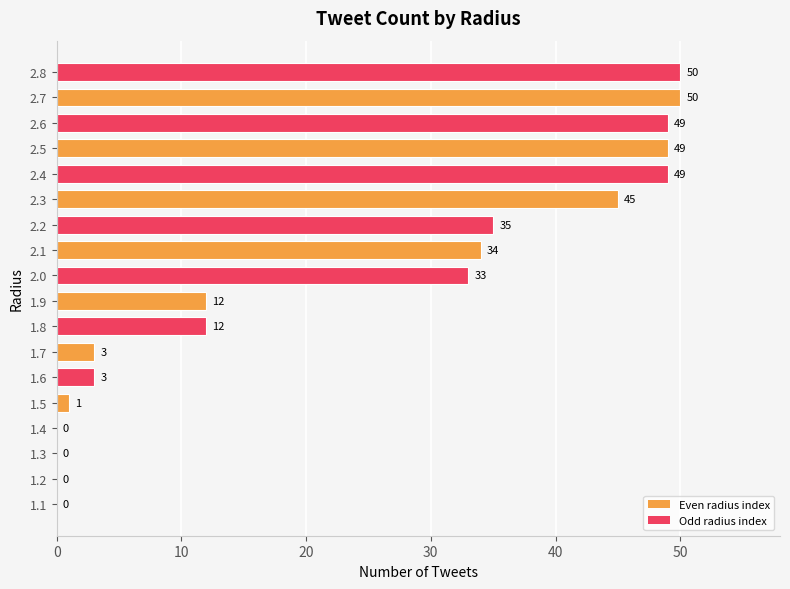

The chart shows a value of 49 at 2.5. True or false?

True